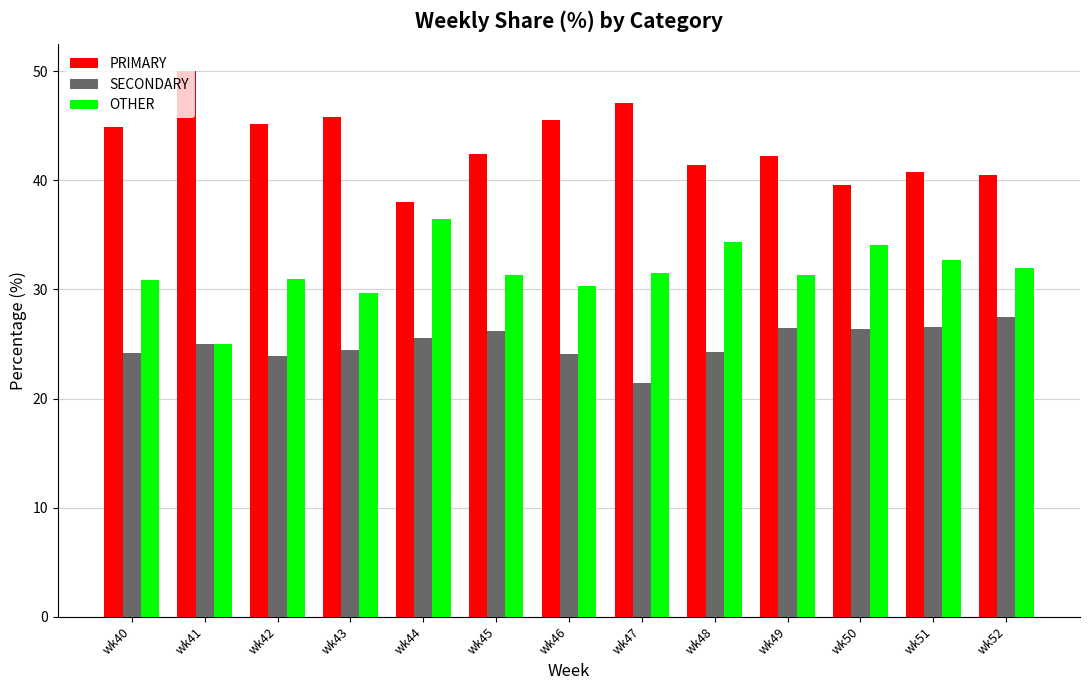

Which category has the lowest value in the OTHER series?

wk41